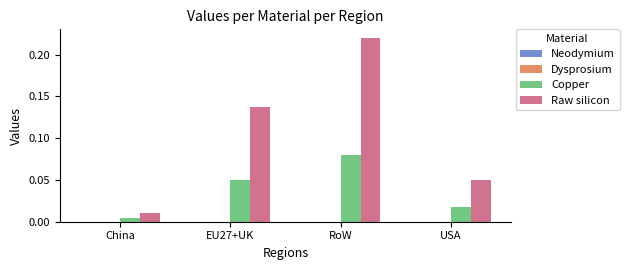

The Copper series shows 0.0 at EU27+UK. True or false?

False